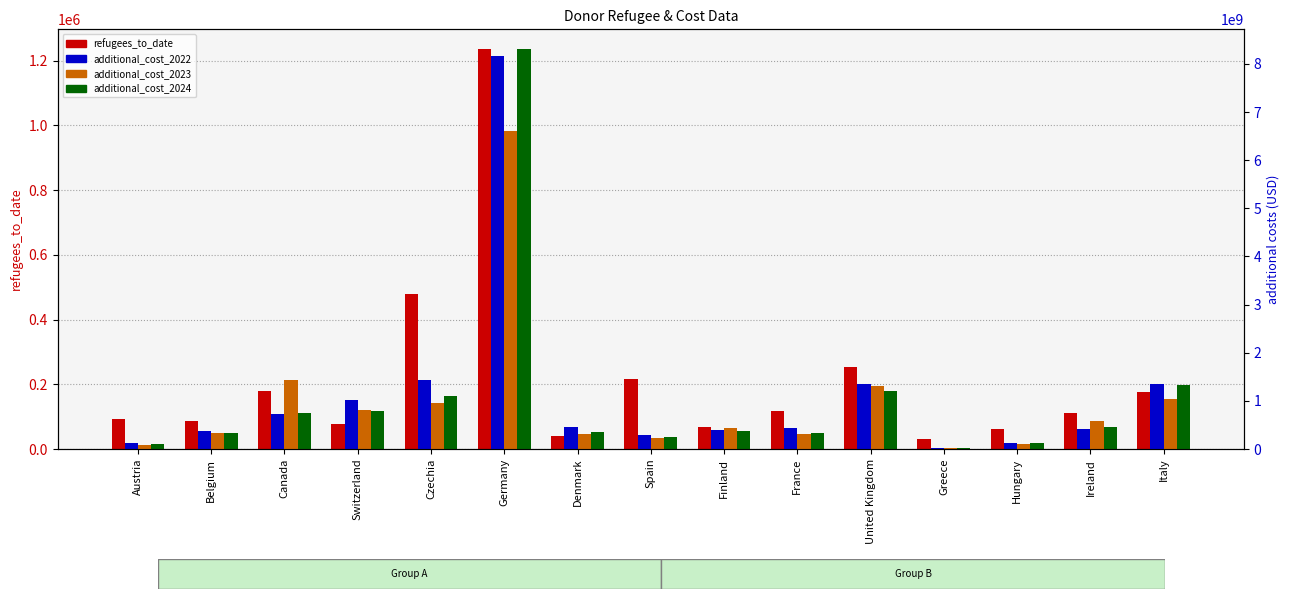

What is the difference between the maximum and second lowest values in the additional_cost_2023 series?

6525959994.3